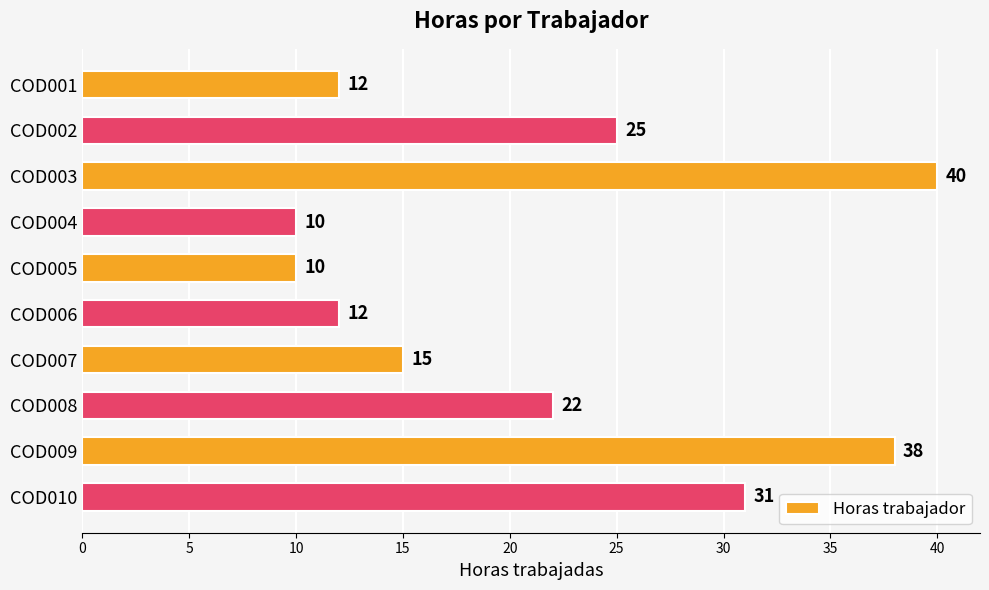

How many bars are there in total?

10